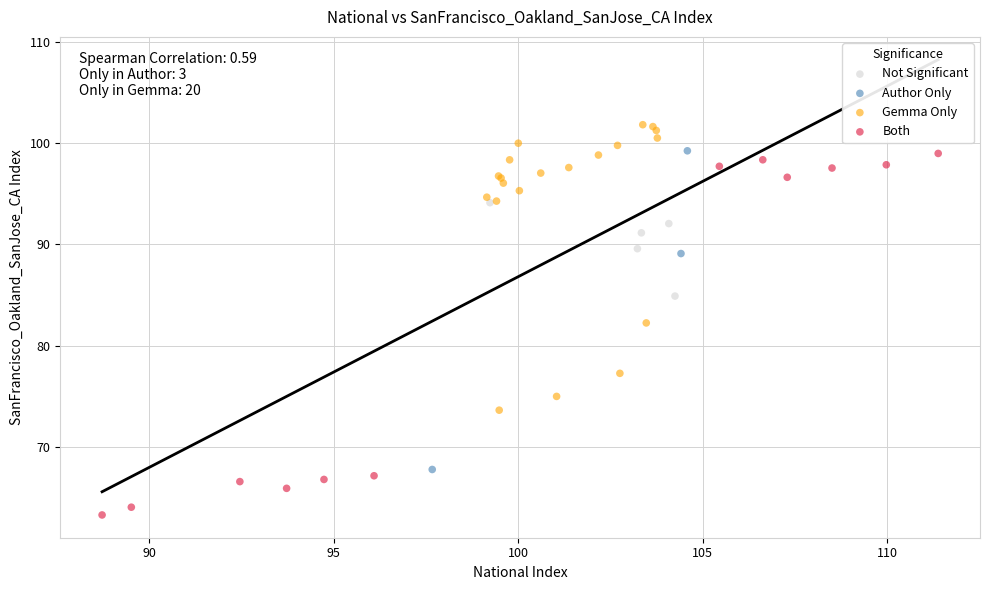

Which series reaches the maximum Y coordinate?

Gemma Only